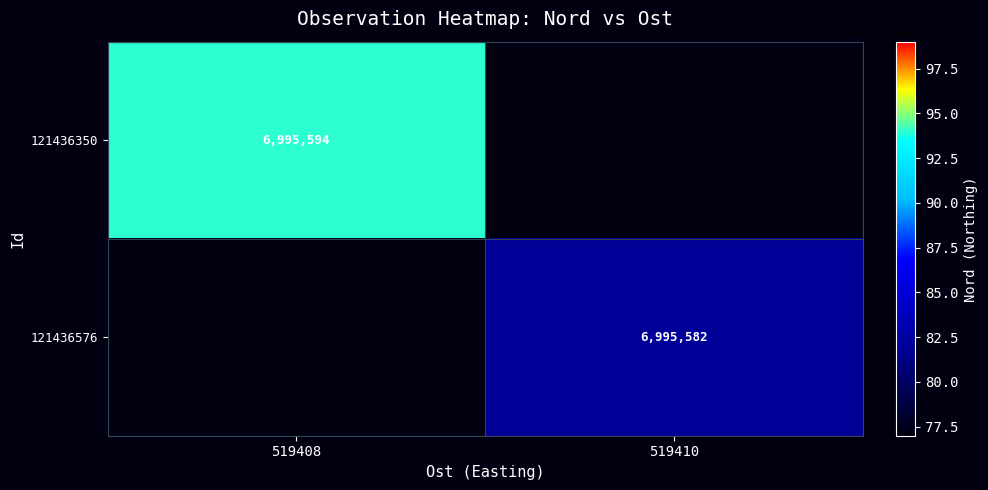

What is the minimum value shown in the chart?

6995582.0